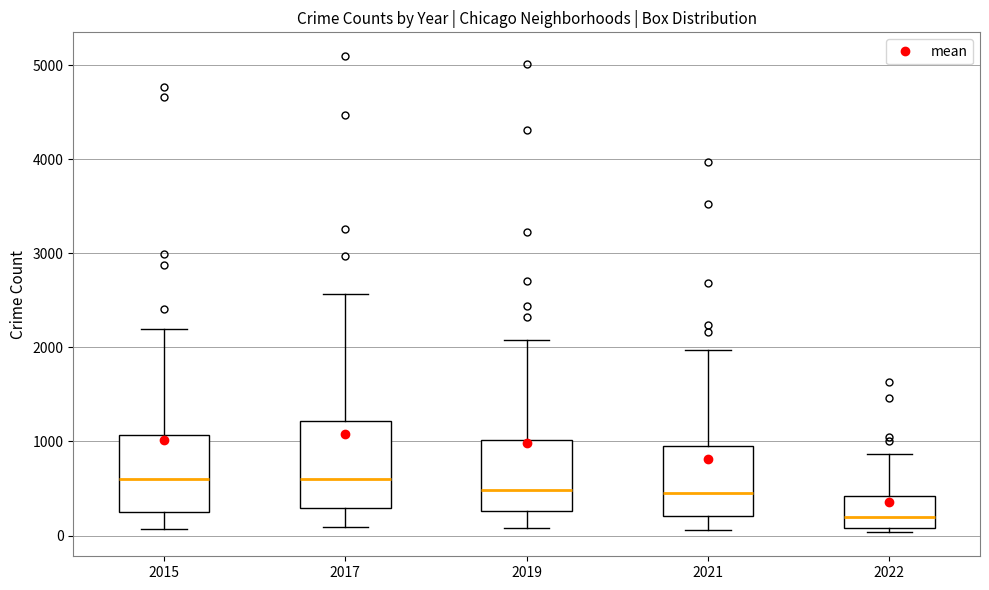

Comparing the boxes themselves (not the whiskers), which one is the tallest?

2017